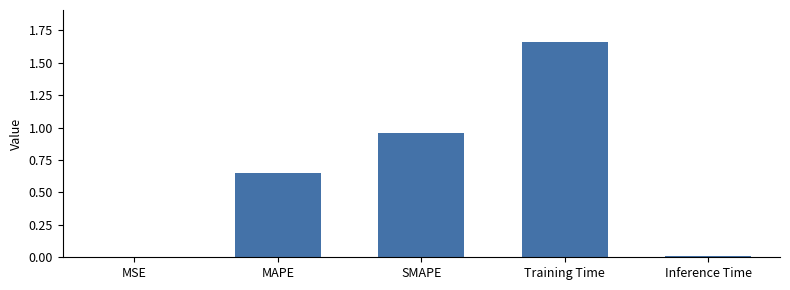

What is the sum of all values?

3.3